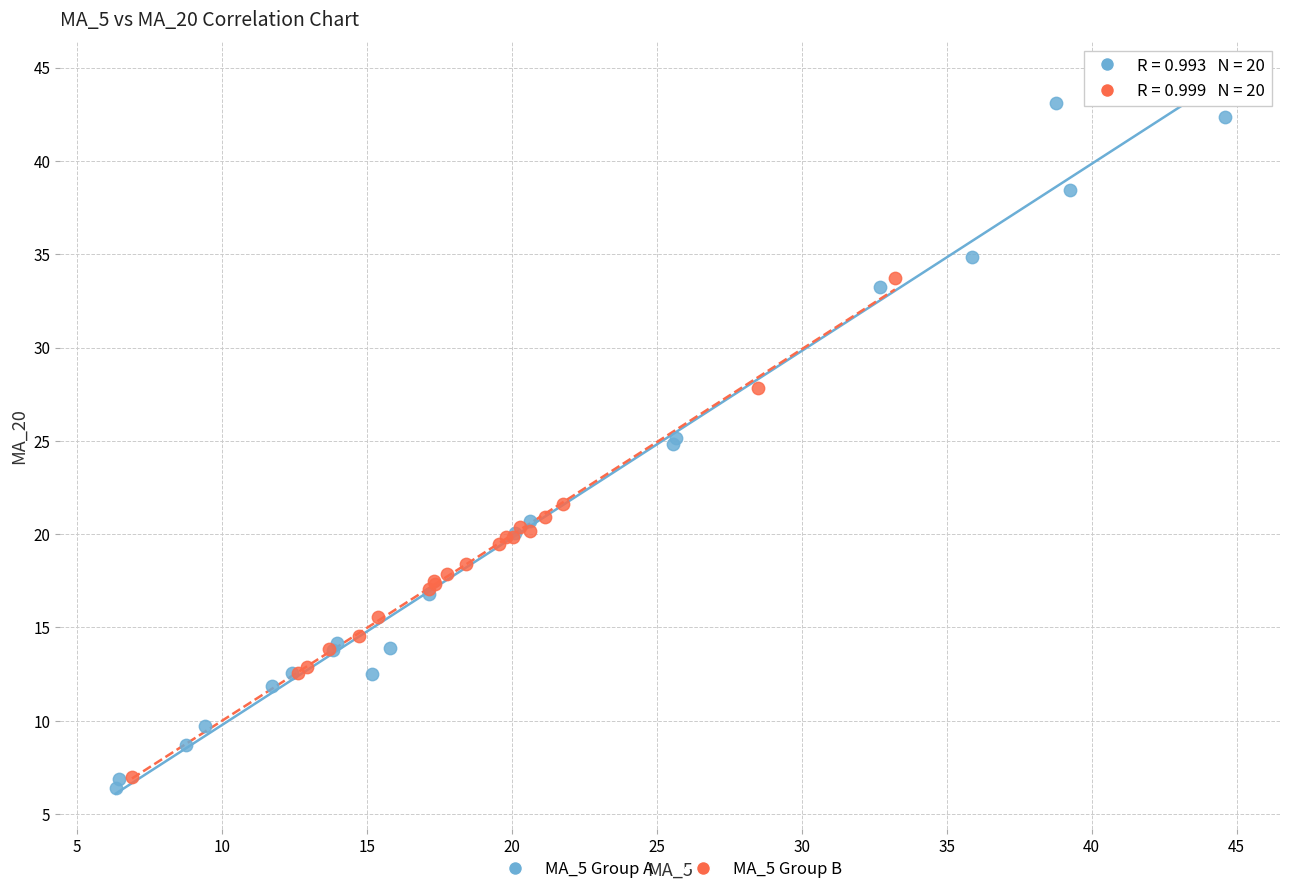

Which series has the widest spread of Y values?

MA_5 Group A